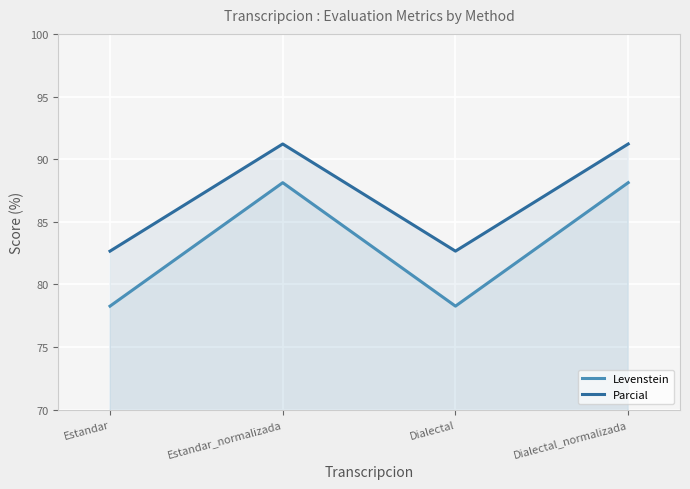

List the series in order of their overall mean, highest first.

Parcial, Levenstein